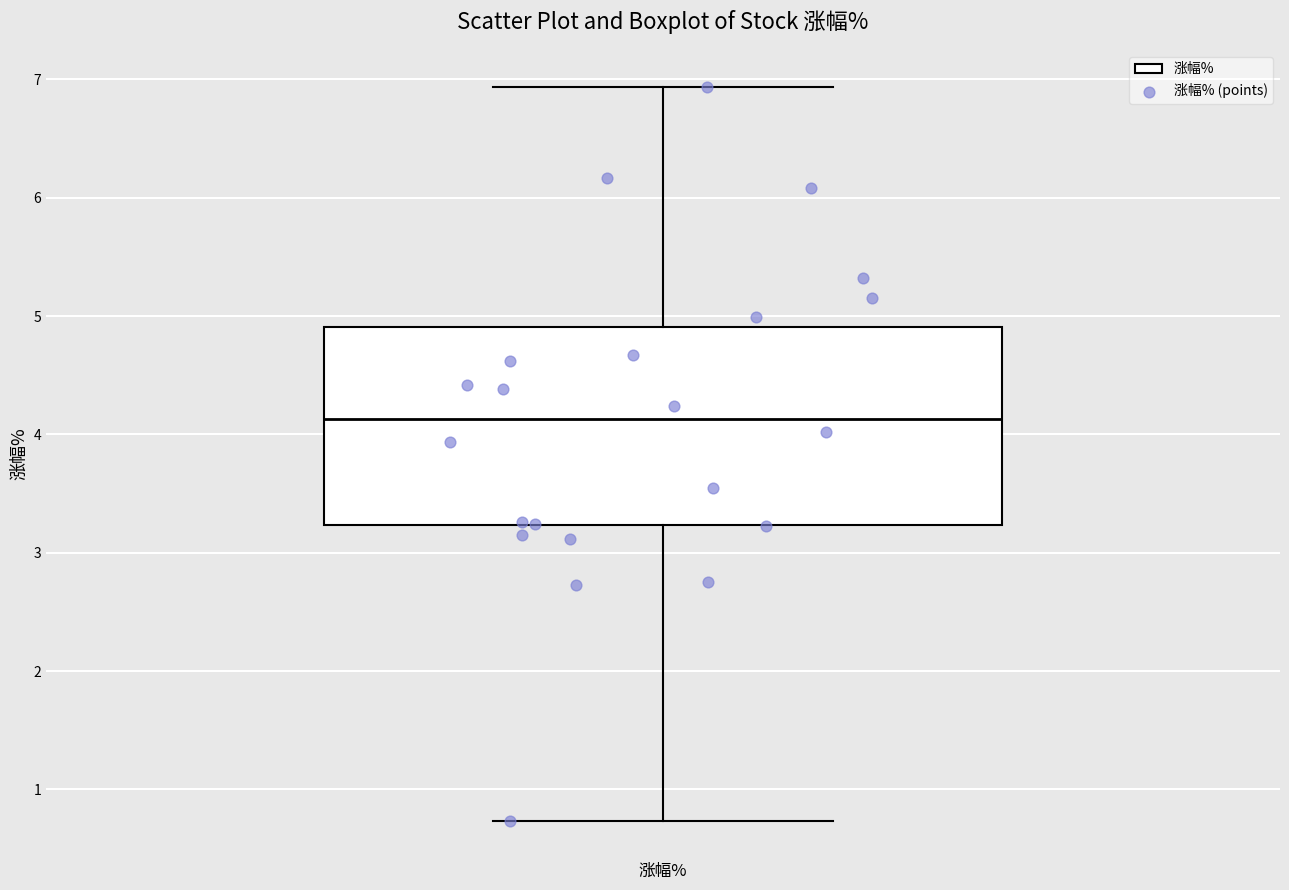

Transcribe this box plot: give where the median line is, the range the box spans, and where the two whiskers end, as read against the y-axis. The values are not printed on the chart, so give them approximately, as read against the axis.

median 4.1, box 3.2 to 4.9, whiskers 0.7 to 6.9